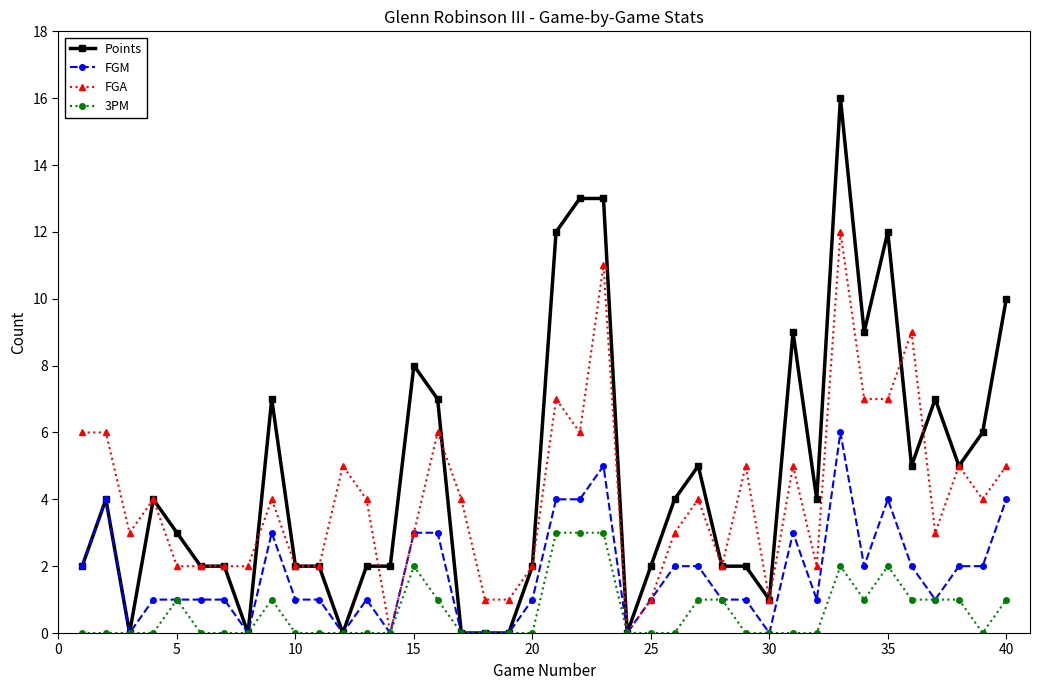

What is the difference between the second highest and second lowest values in the Points series?

13